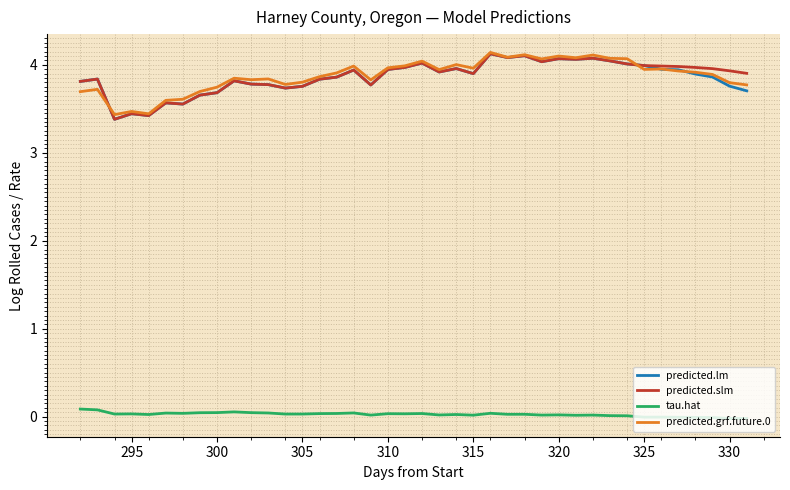

What is the minimum value for predicted.slm?

3.4